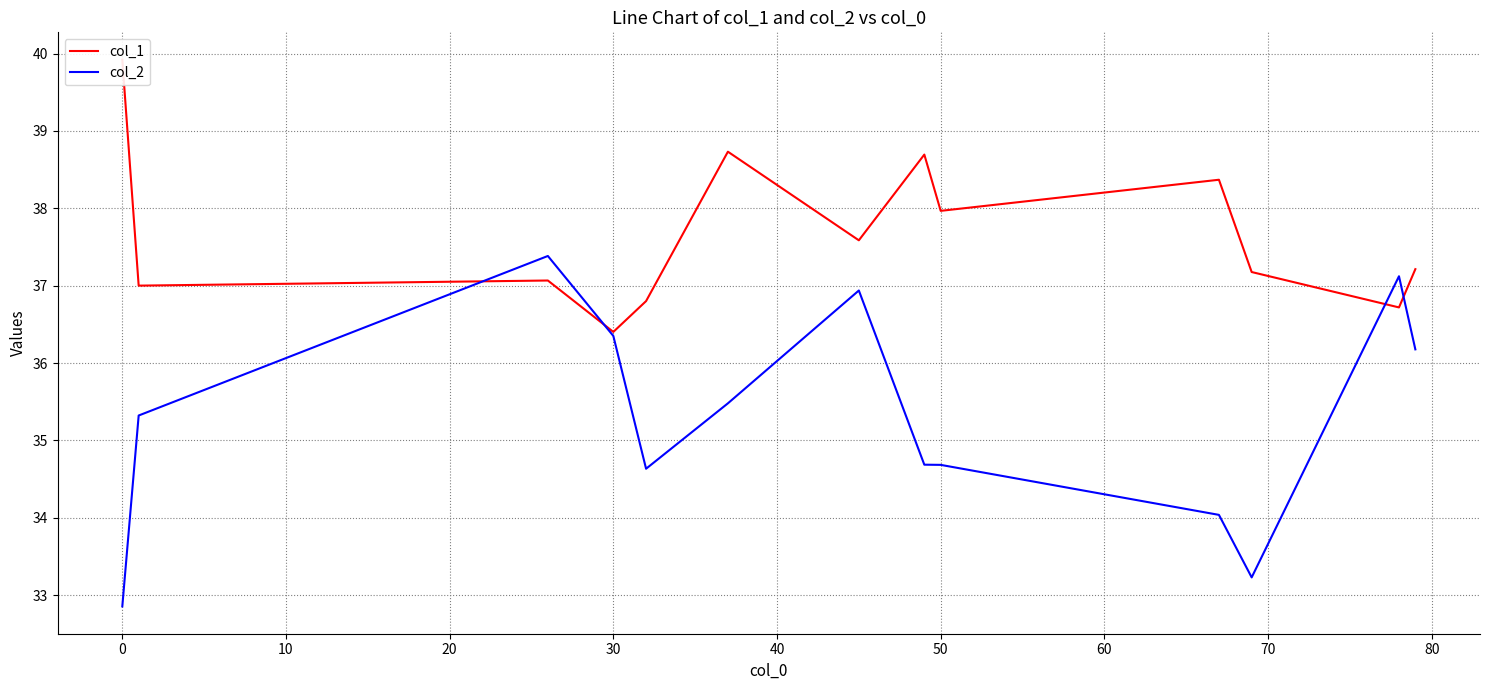

Is it true that col_2 equals 32.9 at 0?

True